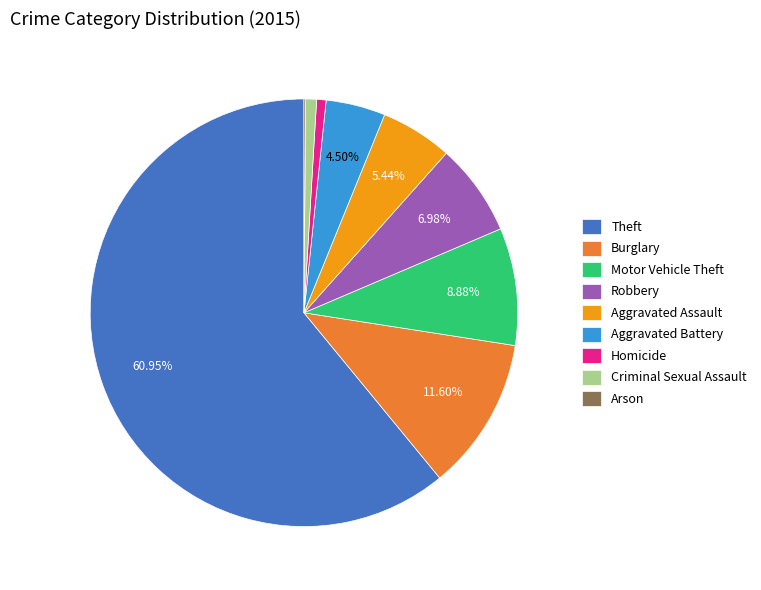

To the nearest percent, what is the difference between the Criminal Sexual Assault and Burglary slice percentages?

11%